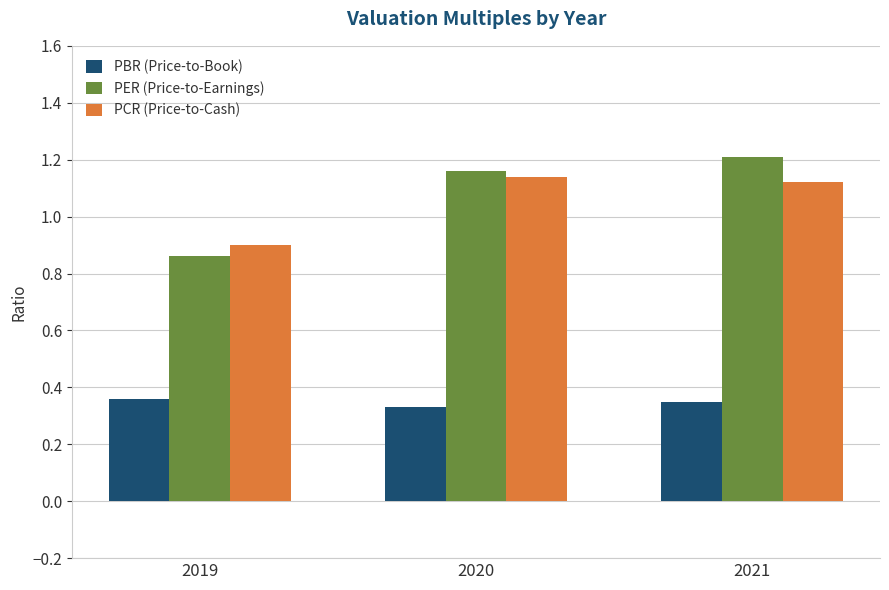

What are all the series names shown in the legend?

PBR (Price-to-Book), PER (Price-to-Earnings), PCR (Price-to-Cash)